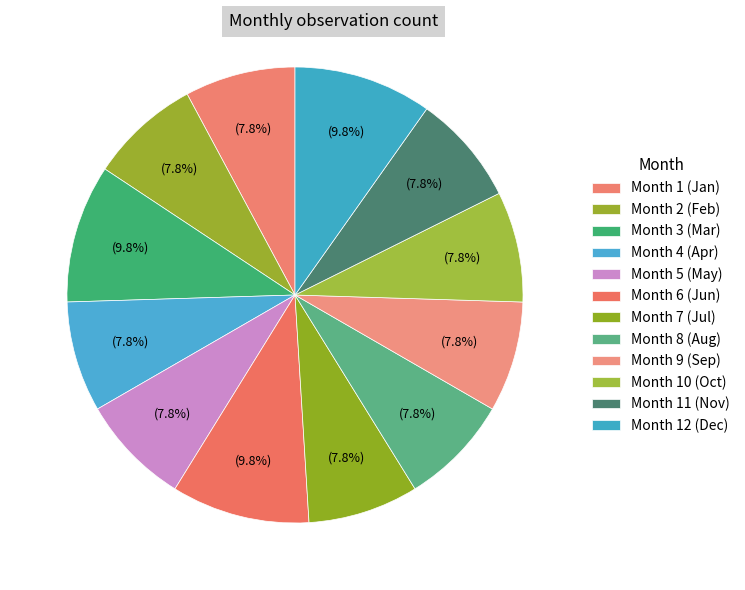

How many segments does this pie chart have?

12